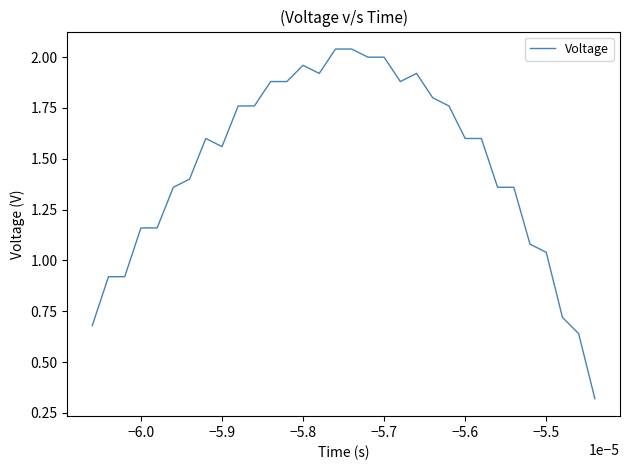

What is the difference between the maximum and minimum values?

1.7